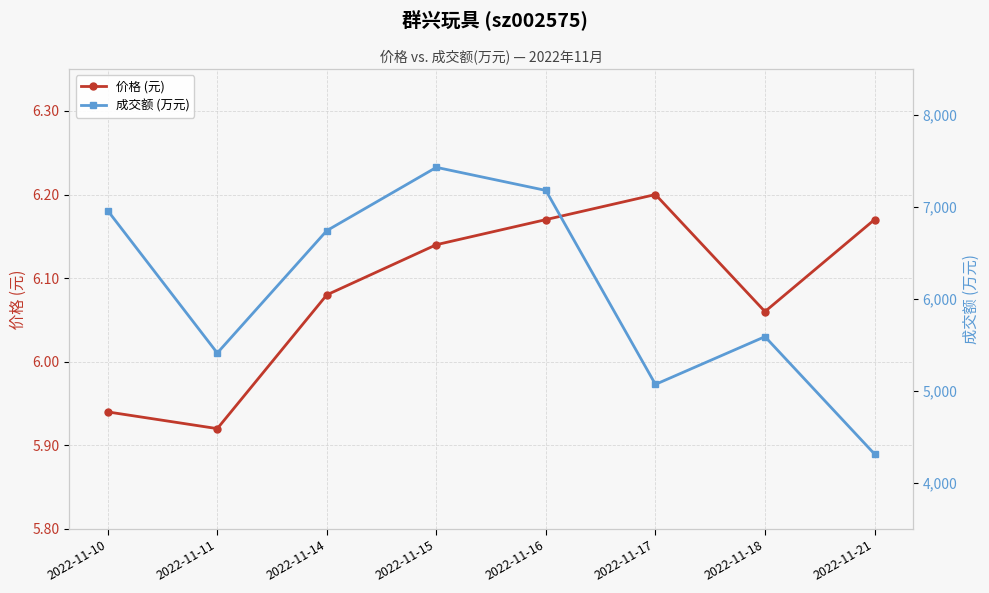

At which category does the chart reach its peak across all series?

2022-11-15